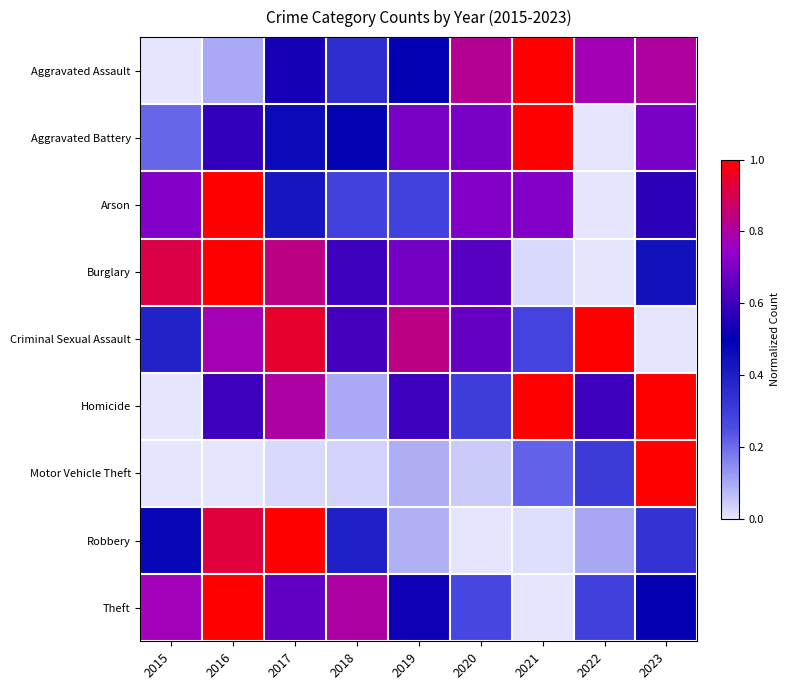

Which has a higher value, 2021 or 2016?

2021